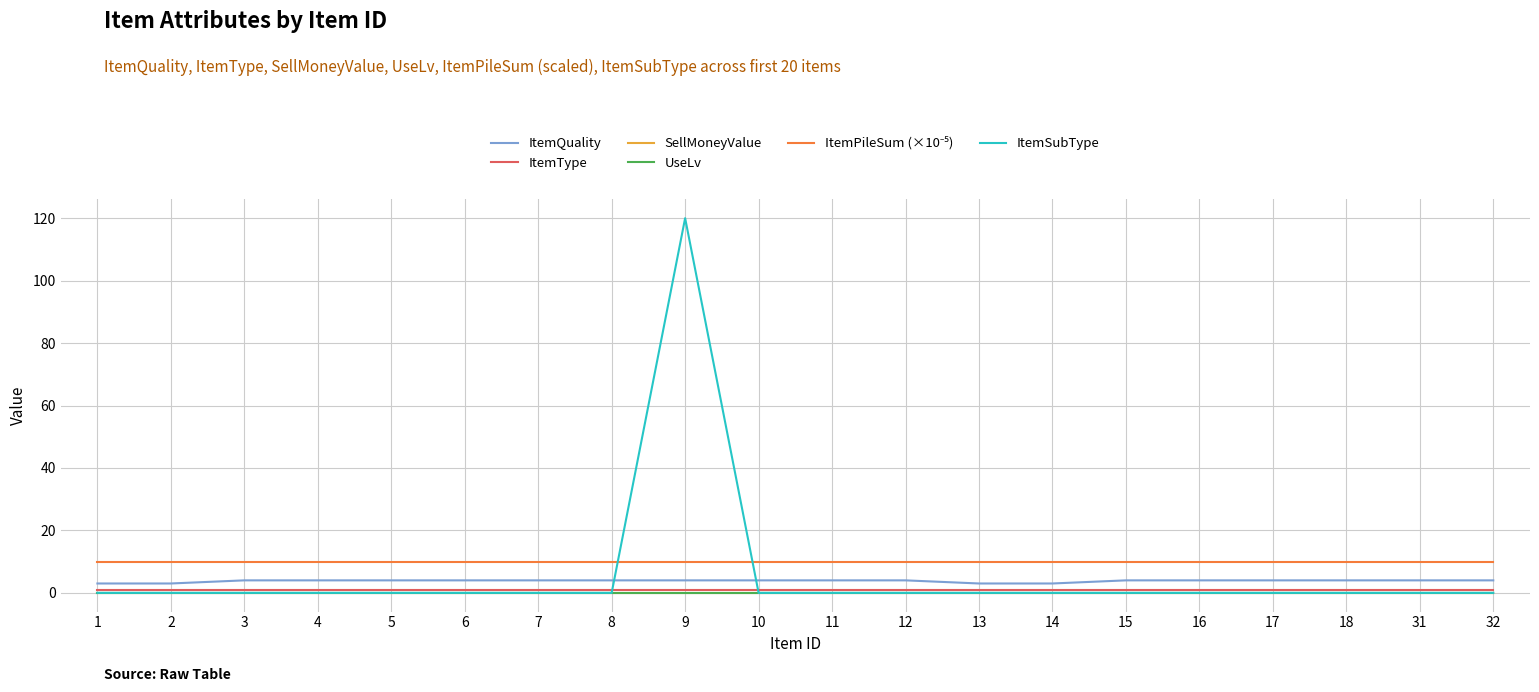

Is this an area chart (filled region under the line)?

No